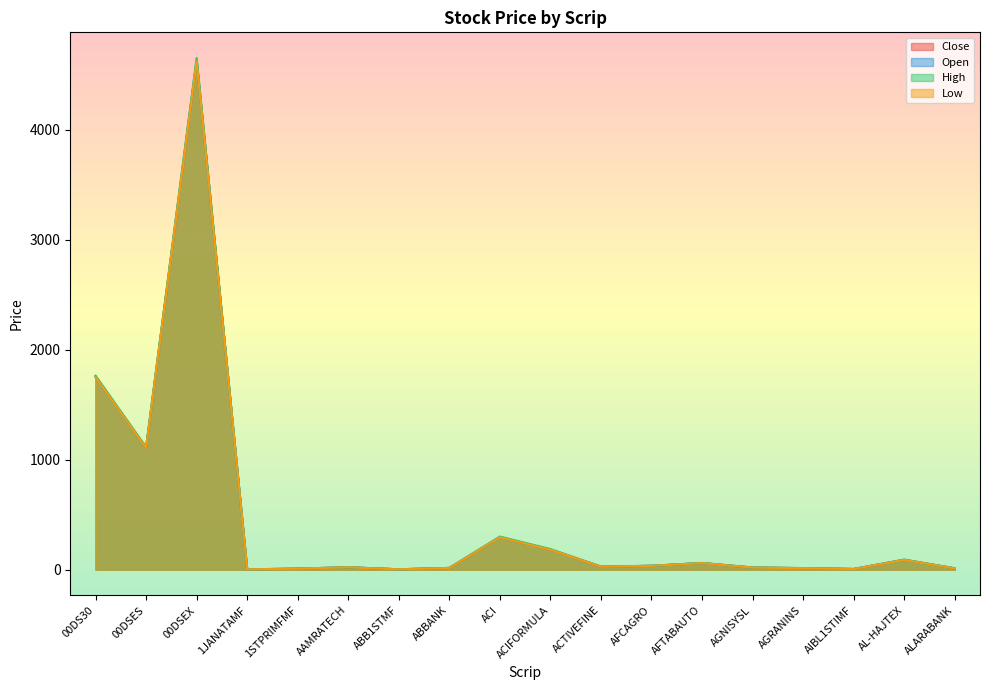

The value of Open at AGRANINS is 14.7. True or false?

True